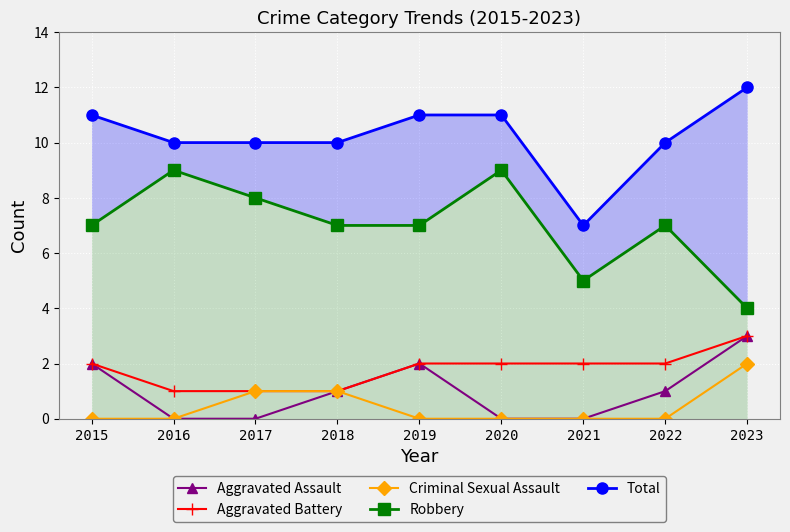

How many series are shown in this chart?

5